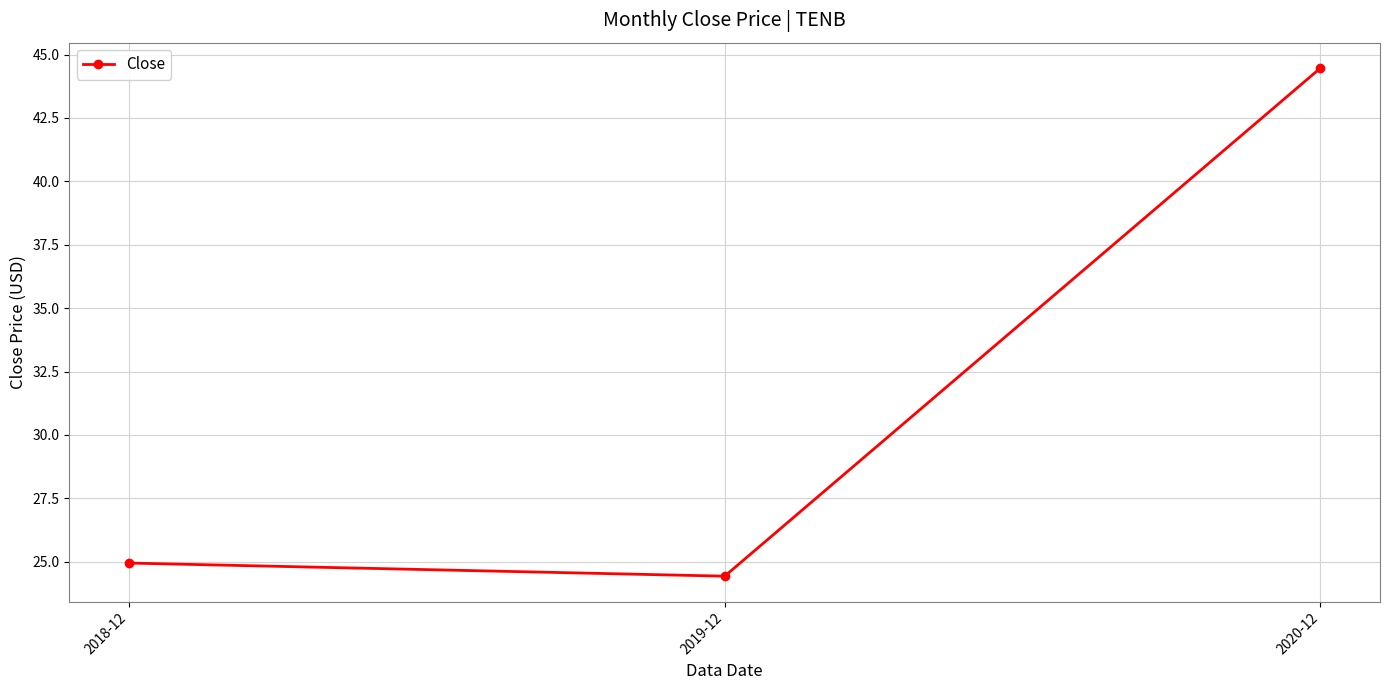

What is the change in value from 2018-12 to 2019-12?

-0.5